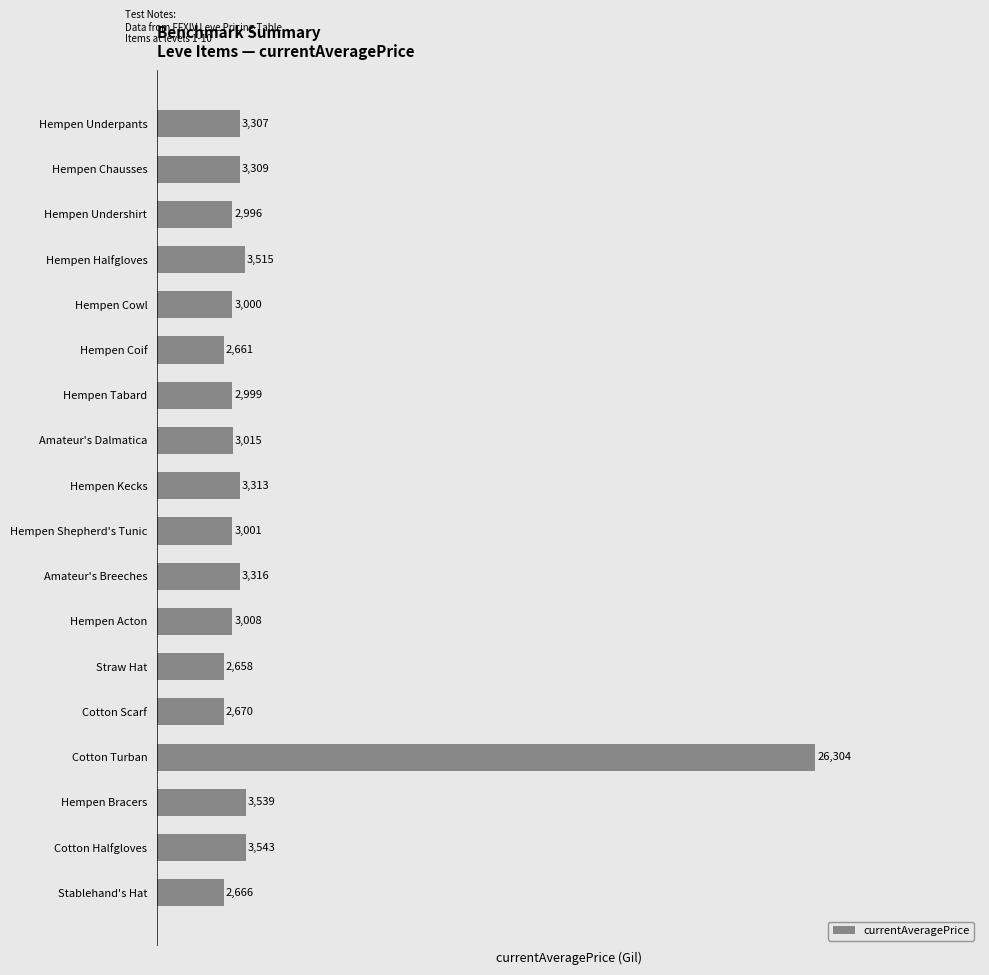

List the labels in order of value, largest first.

Cotton Turban, Cotton Halfgloves, Hempen Bracers, Hempen Halfgloves, Amateur's Breeches, Hempen Kecks, Hempen Chausses, Hempen Underpants, Amateur's Dalmatica, Hempen Acton, Hempen Shepherd's Tunic, Hempen Cowl, Hempen Tabard, Hempen Undershirt, Cotton Scarf, Stablehand's Hat, Hempen Coif, Straw Hat